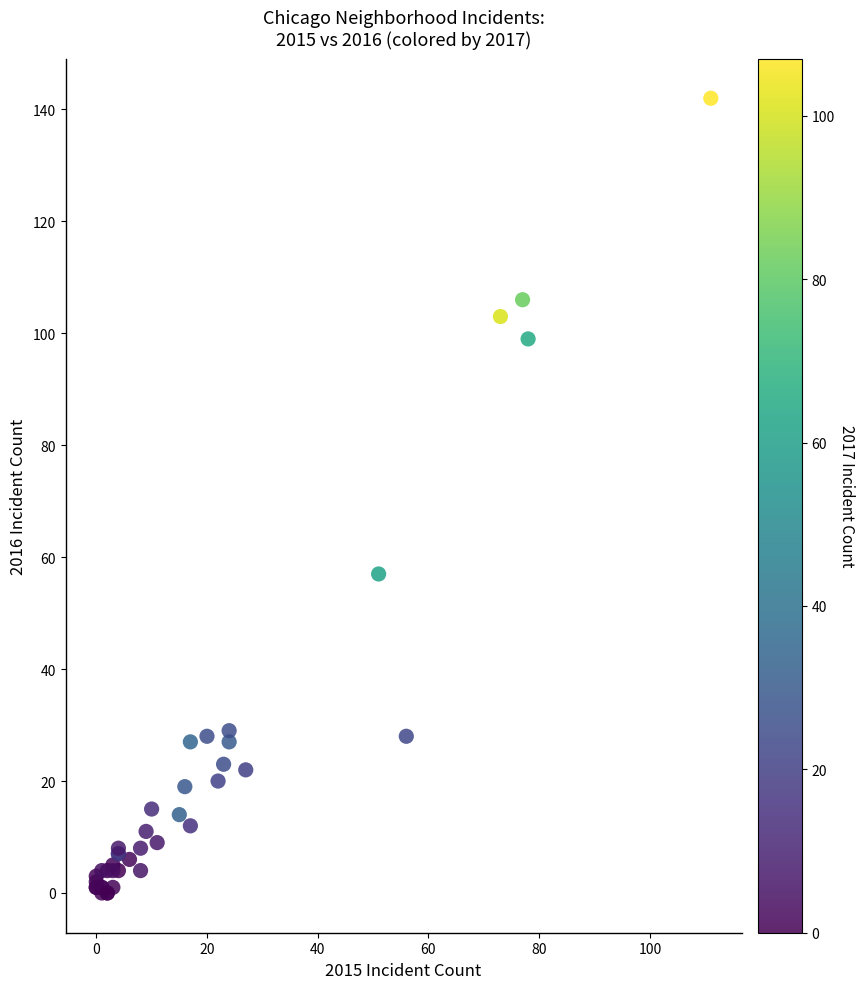

What Y value in the scatter plot is closest to 71?

57